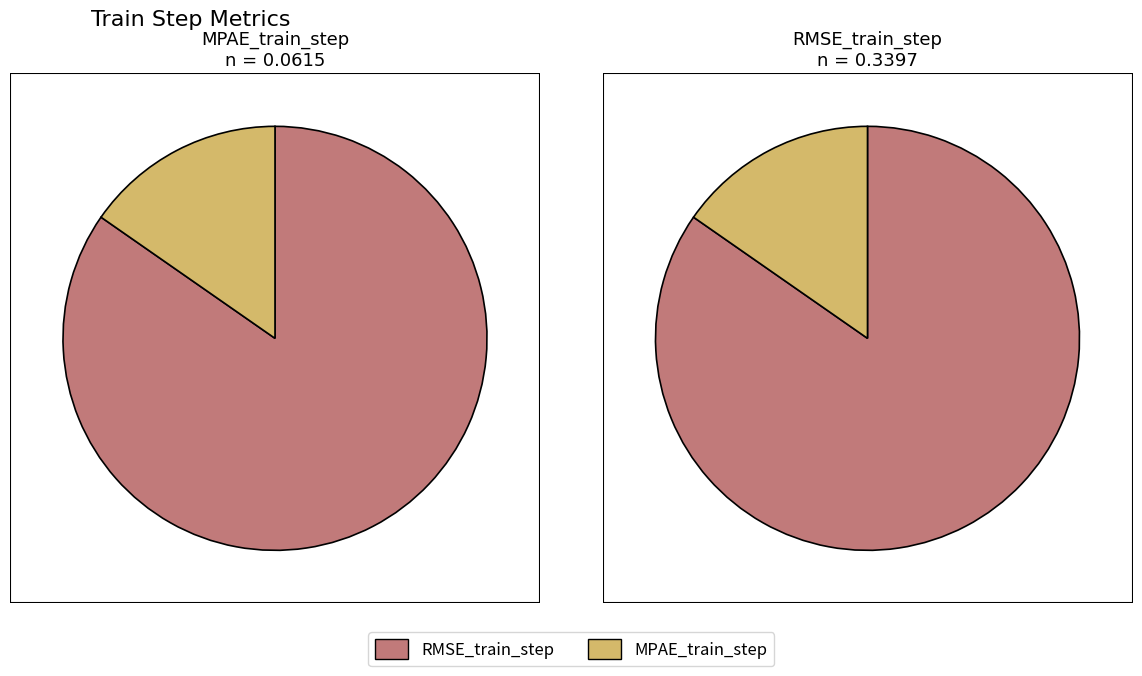

To the nearest percent, what is the difference between the 1 and values_step1 slice percentages?

69%